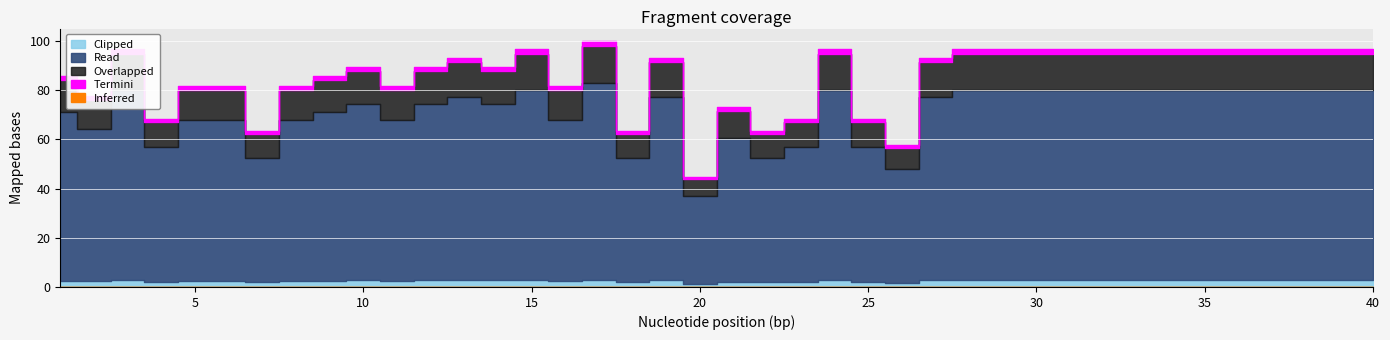

List the labels in order of value, largest first.

17, 3, 15, 24, 28, 29, 30, 31, 32, 33, 34, 35, 36, 37, 38, 39, 40, 13, 19, 27, 10, 12, 14, 1, 9, 5, 6, 8, 11, 16, 2, 21, 4, 23, 25, 7, 18, 22, 26, 20